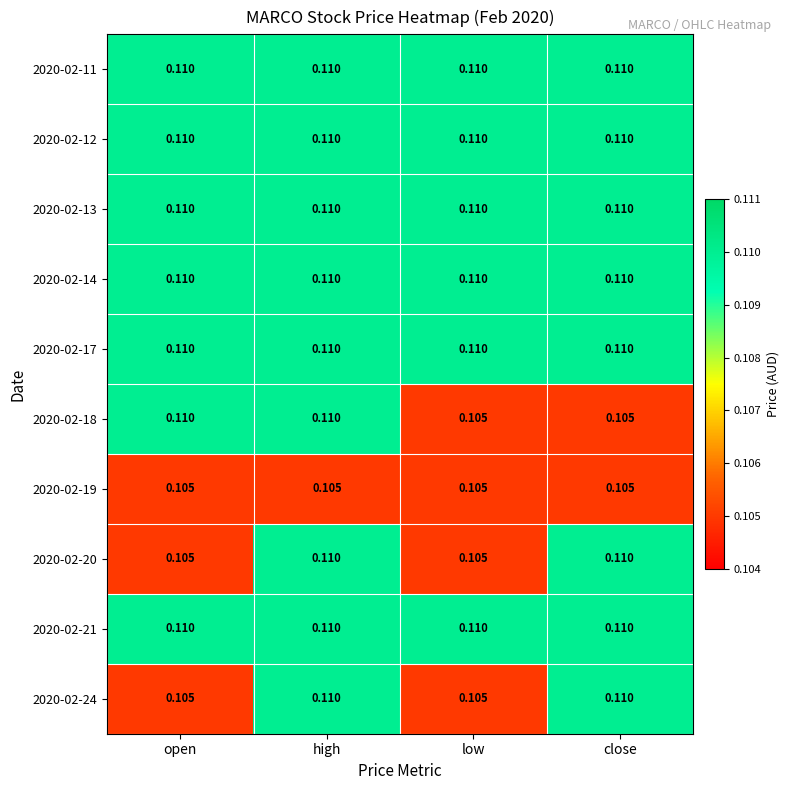

At which category is the sum across all series the highest?

high